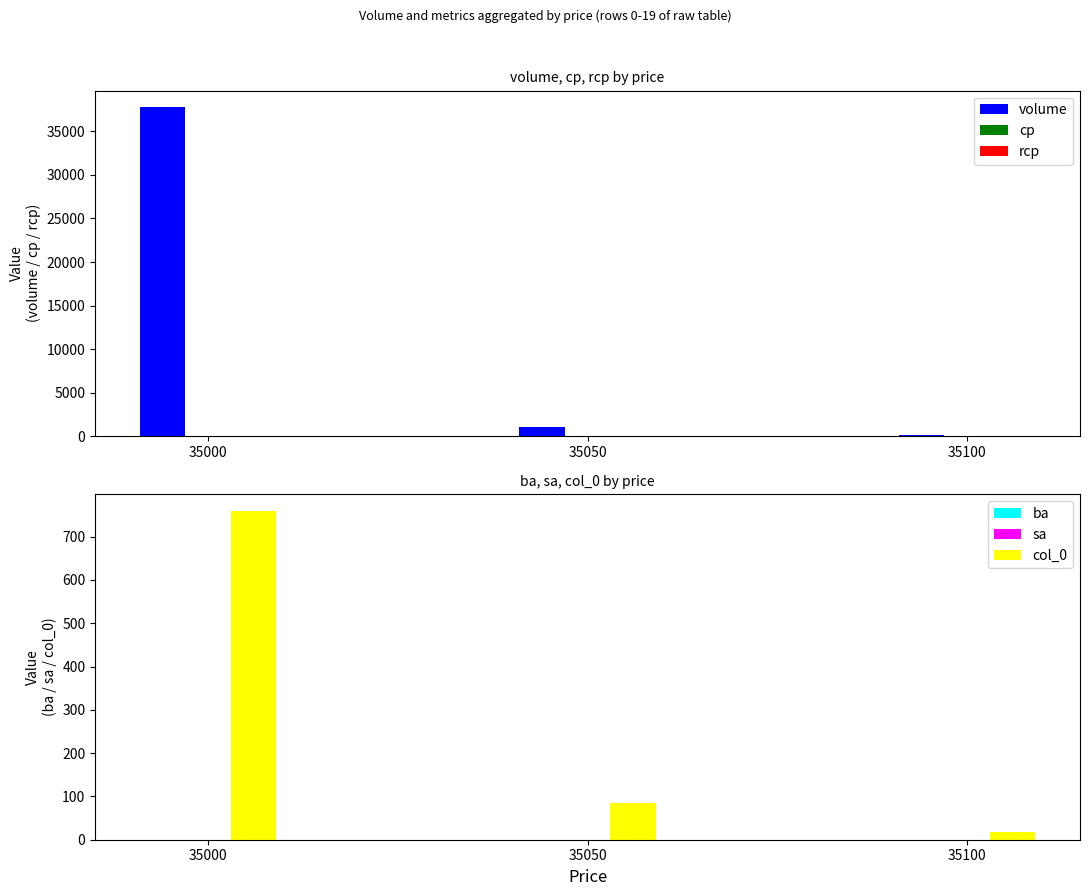

Does the chart contain any negative values?

No